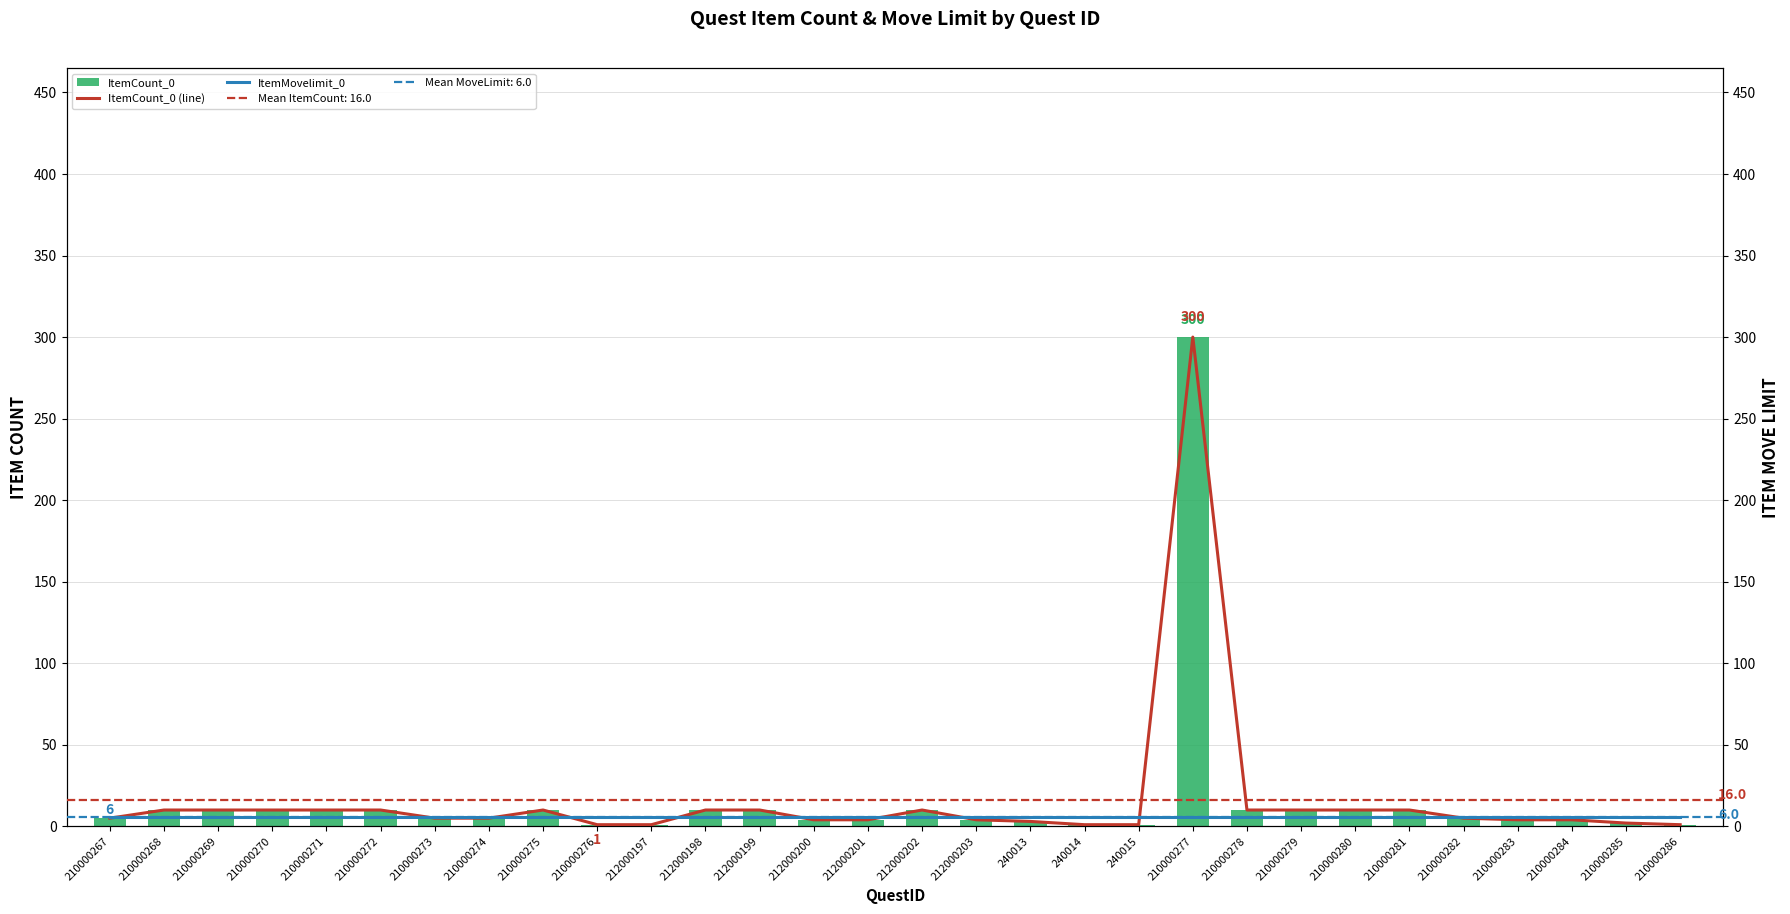

Rank the series by their maximum value, from lowest to highest.

ItemMovelimit_0, ItemCount_0, ItemCount_0 (line)